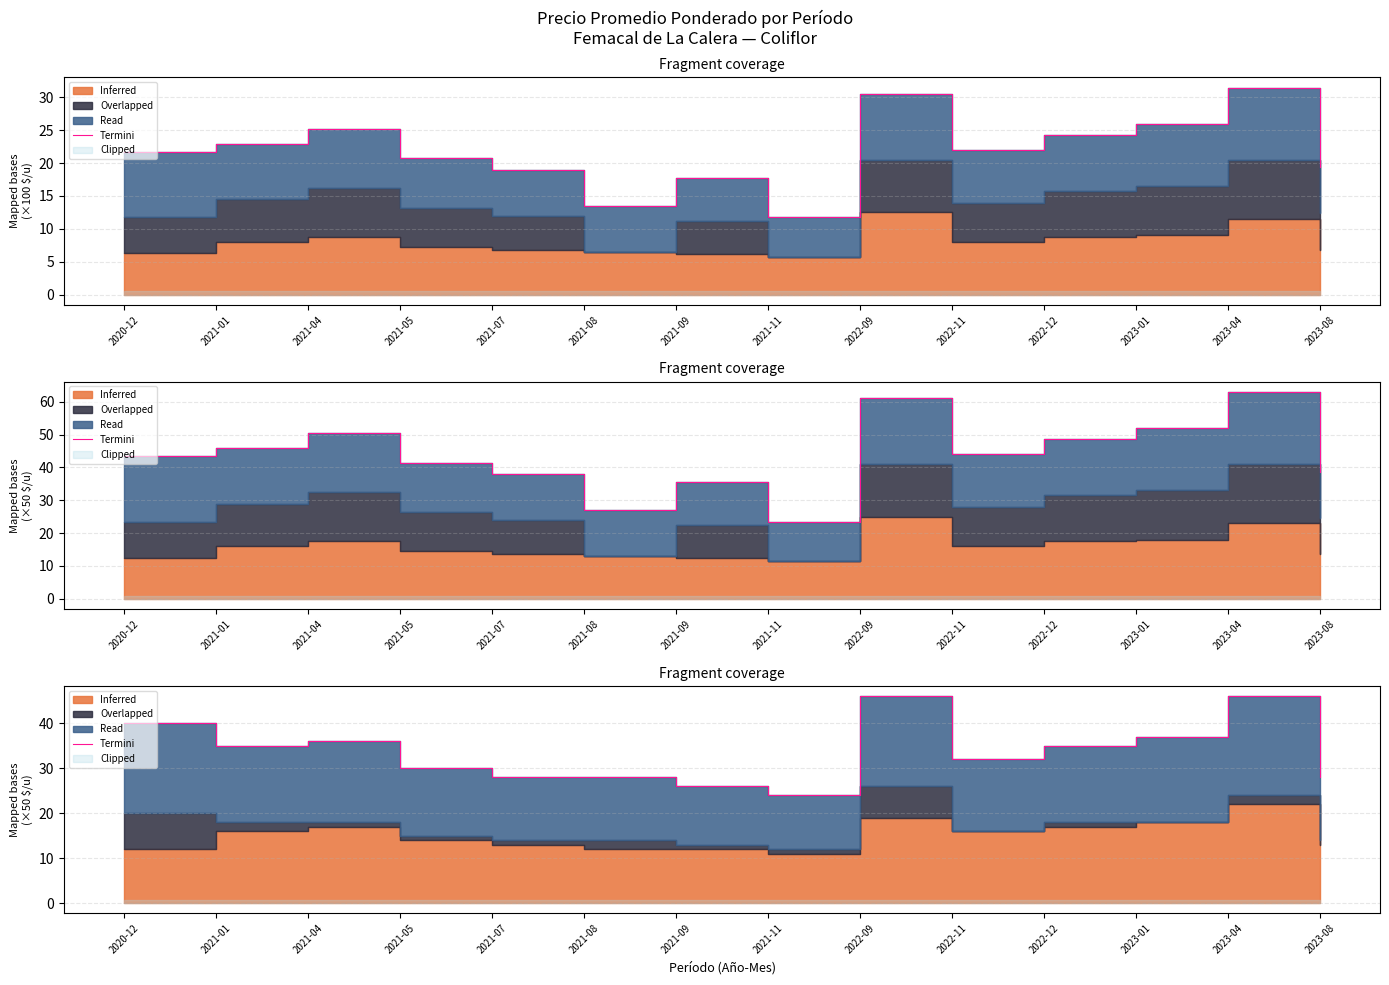

List the labels in order of value, smallest first.

2021-11, 2021-09, 2021-07, 2021-08, 2023-08, 2021-05, 2022-11, 2021-01, 2022-12, 2021-04, 2023-01, 2020-12, 2022-09, 2023-04